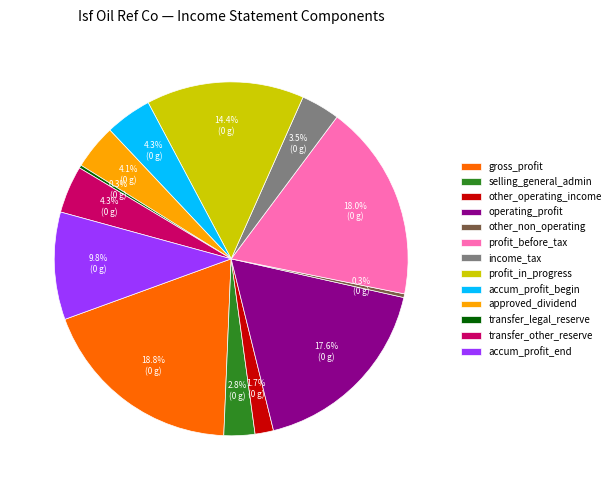

Which category has the biggest portion of the pie?

gross_profit